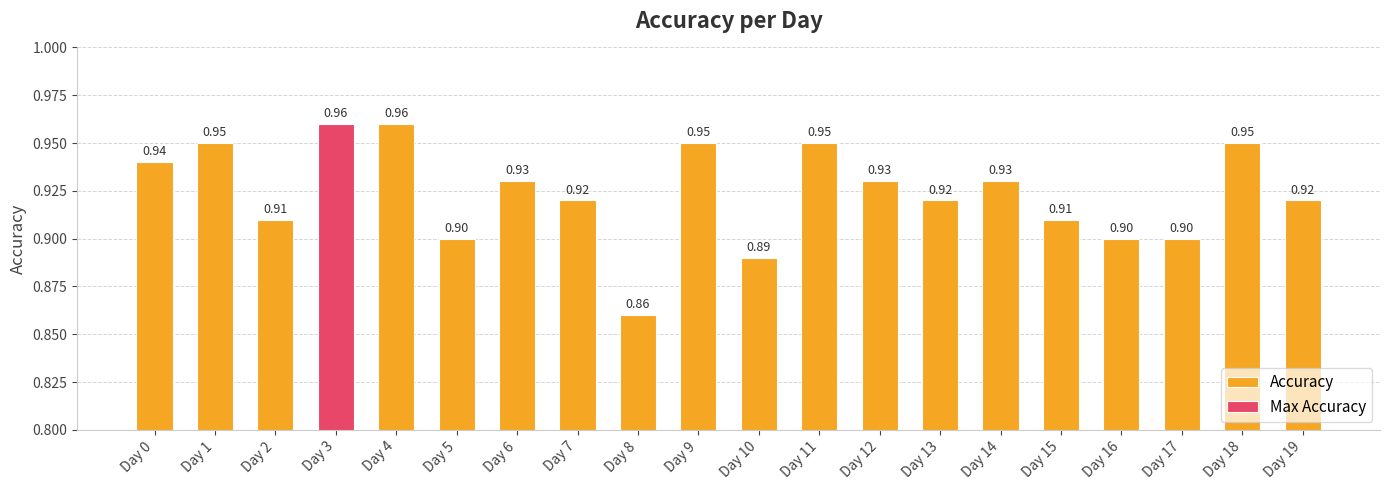

How many bars are there in total?

20